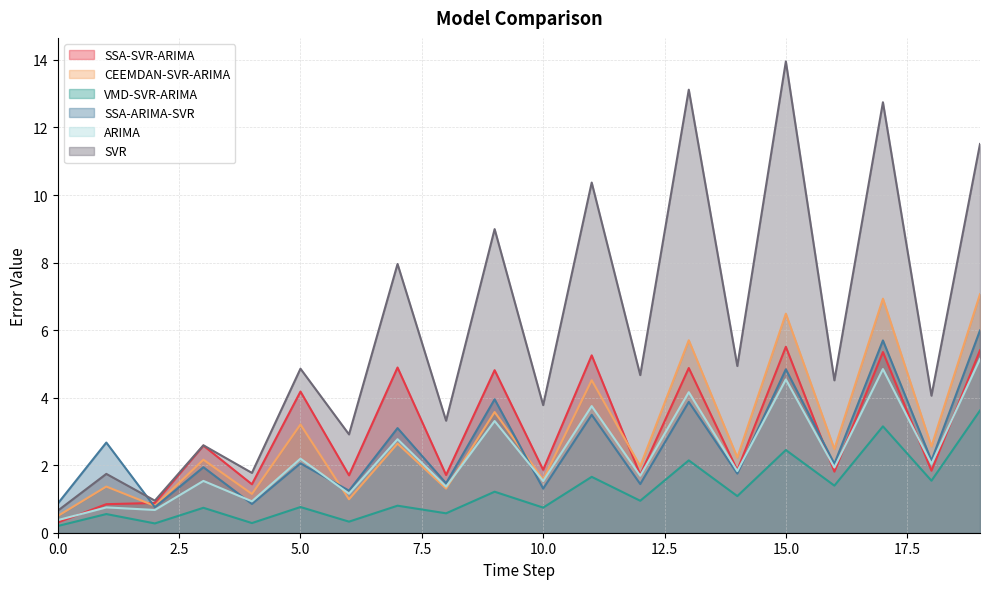

What is the sum of the SVR values at 14 and 15?

18.9